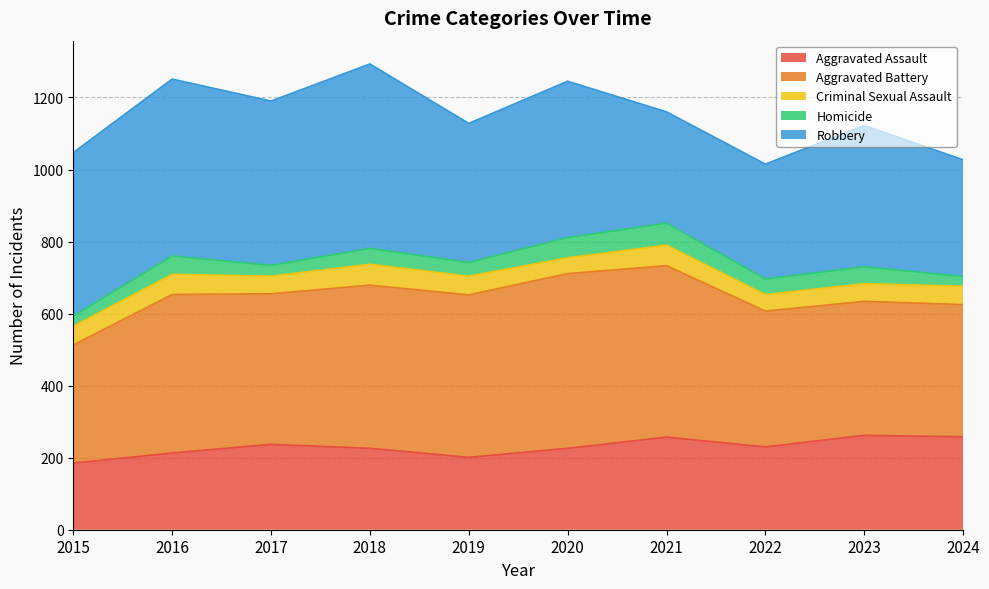

Does the chart display data point markers on the line(s)?

No